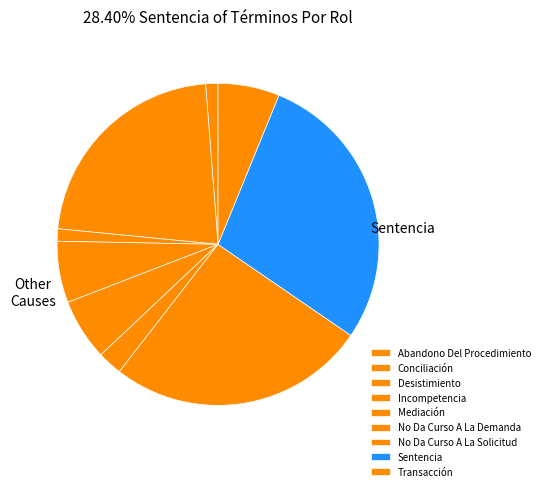

Does Conciliación represent more than half of the total?

No